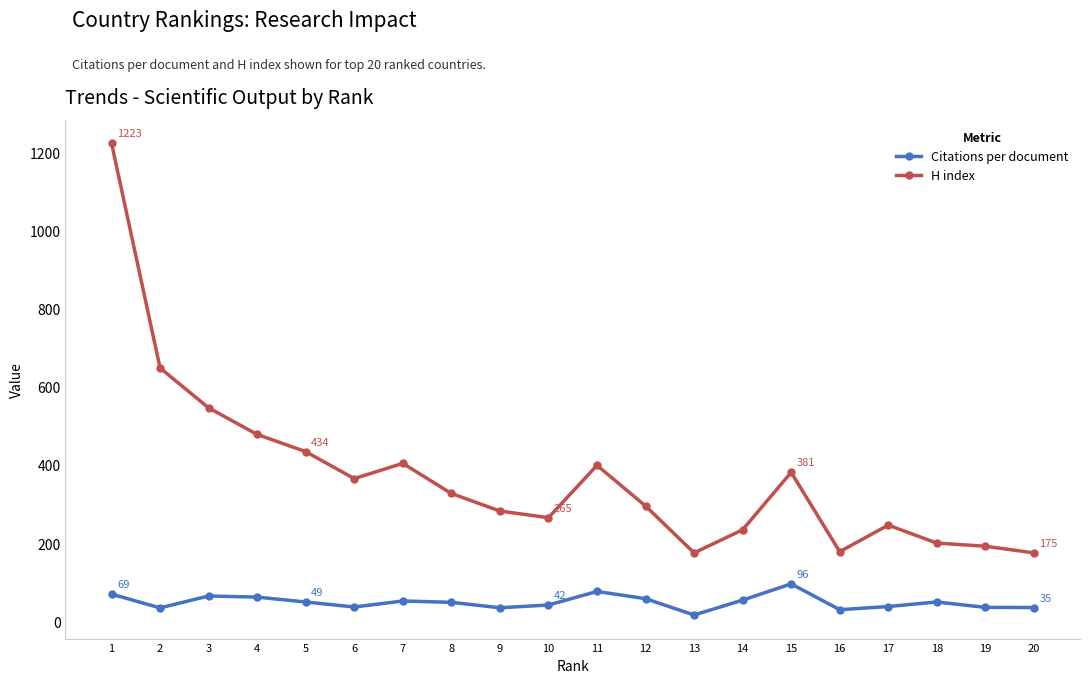

True or false: H index and Citations per document cross at least once.

False